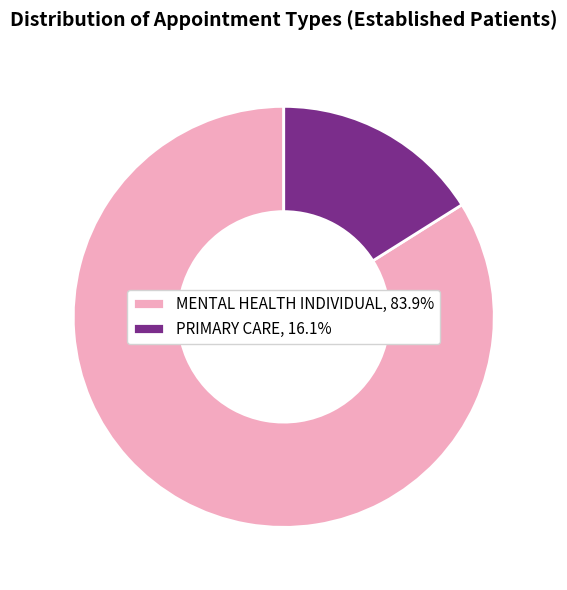

How many slices are in this pie chart?

2